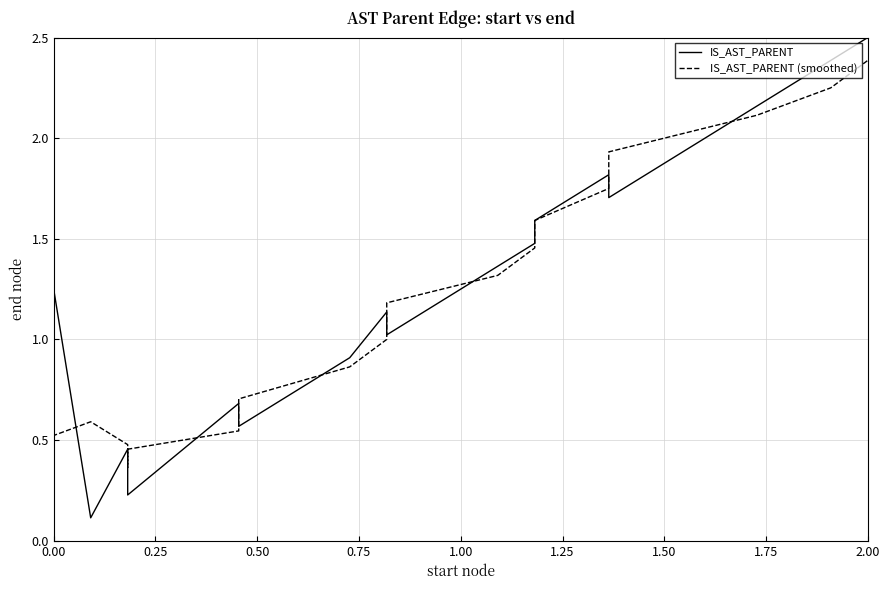

How many values in IS_AST_PARENT are above zero?

19